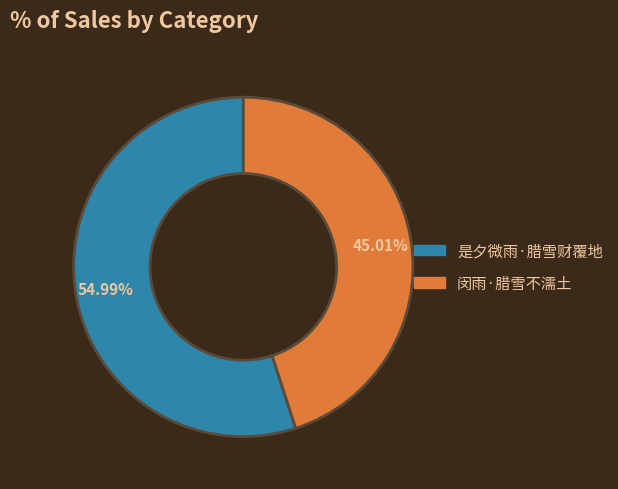

Rank the categories by value from highest to lowest.

是夕微雨·腊雪财覆地, 闵雨·腊雪不濡土